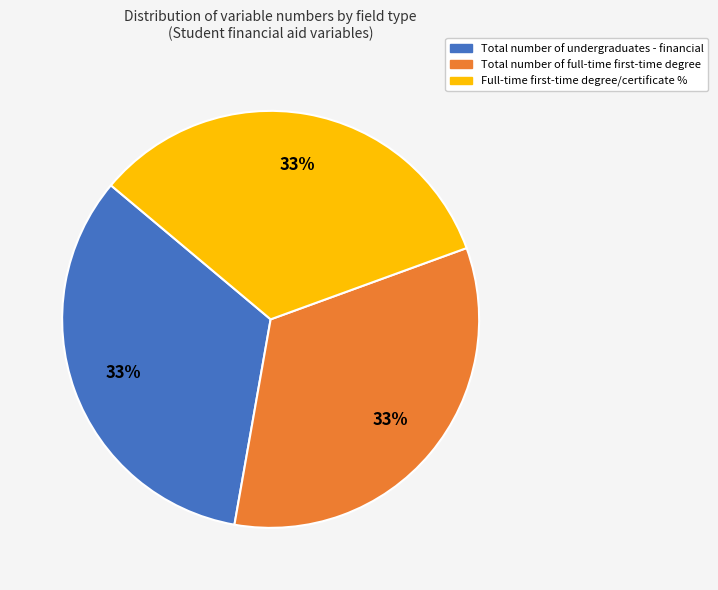

How many slices are in this pie chart?

3